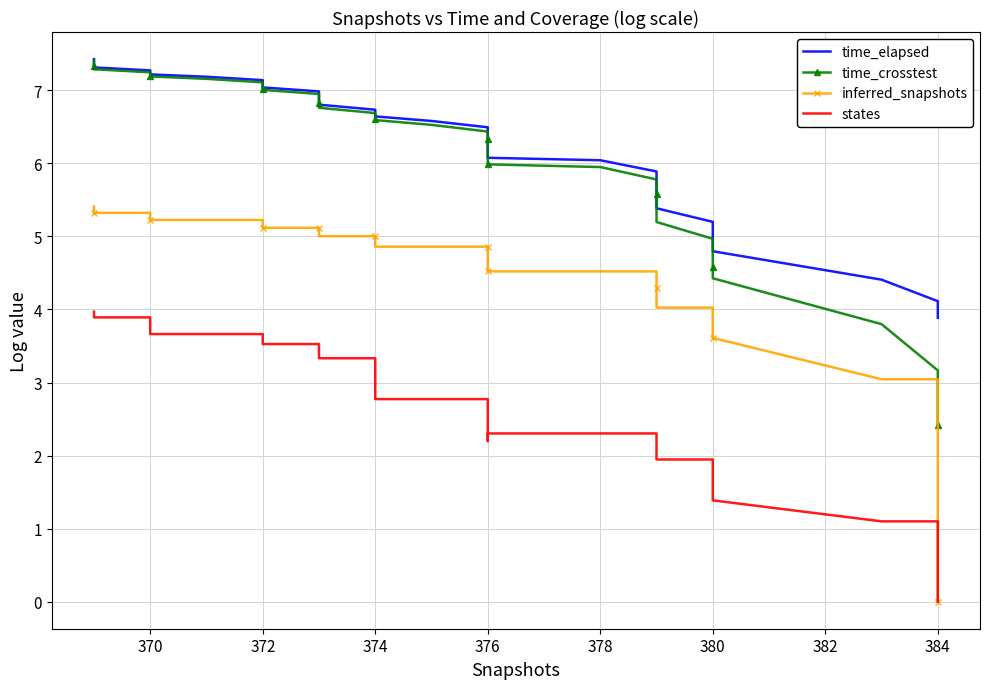

What is the minimum value for time_crosstest?

2.4